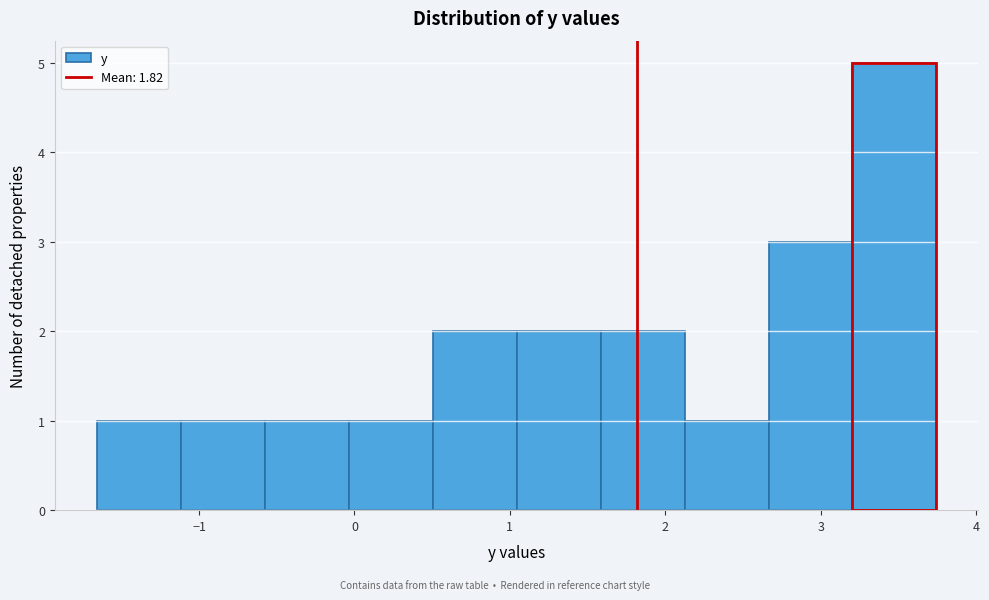

How tall is the bar that spans 1.6 to 2.1 on the x-axis? Neither the bar edges nor the heights are printed on the chart, so give them approximately, as read against the axes.

2